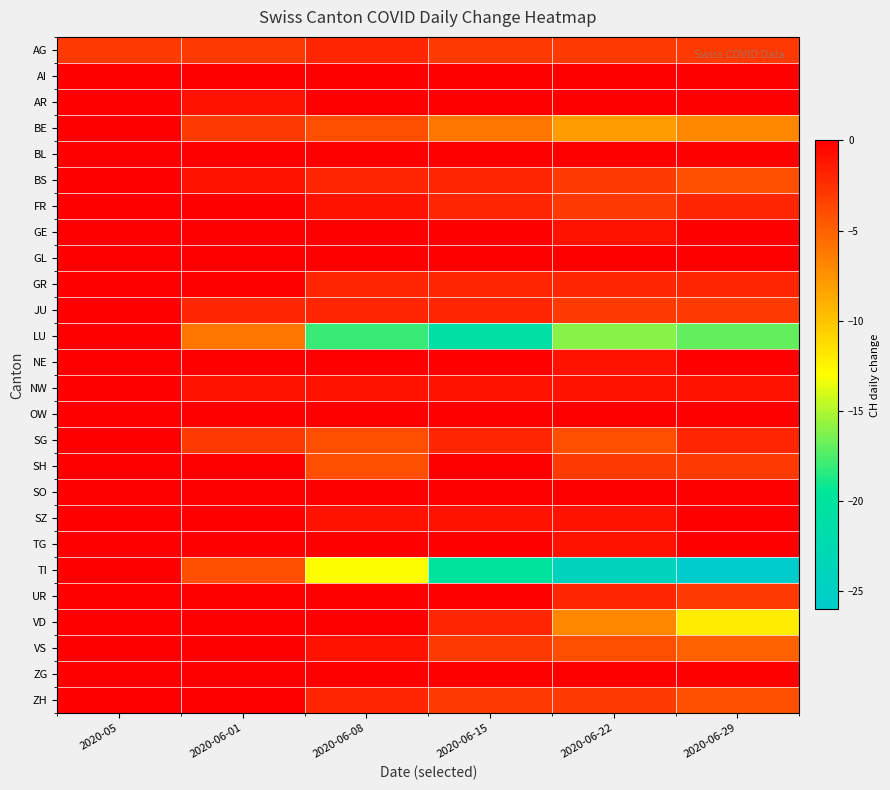

Between 2020-05 and 2020-06-01, which series saw the biggest shift?

LU